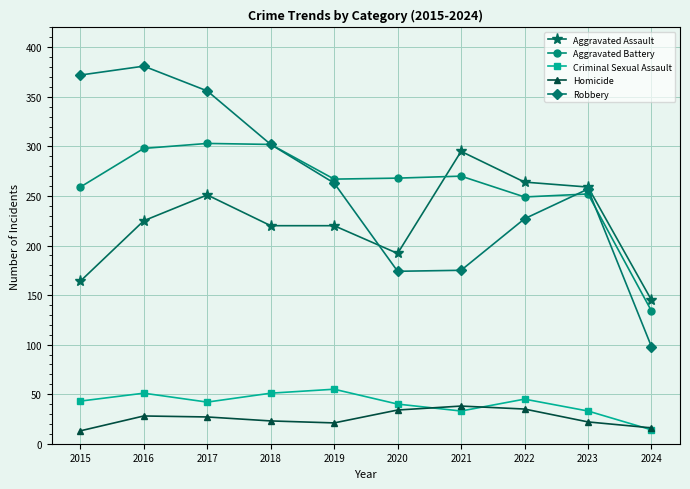

Read the Aggravated Assault value at 2017.

251